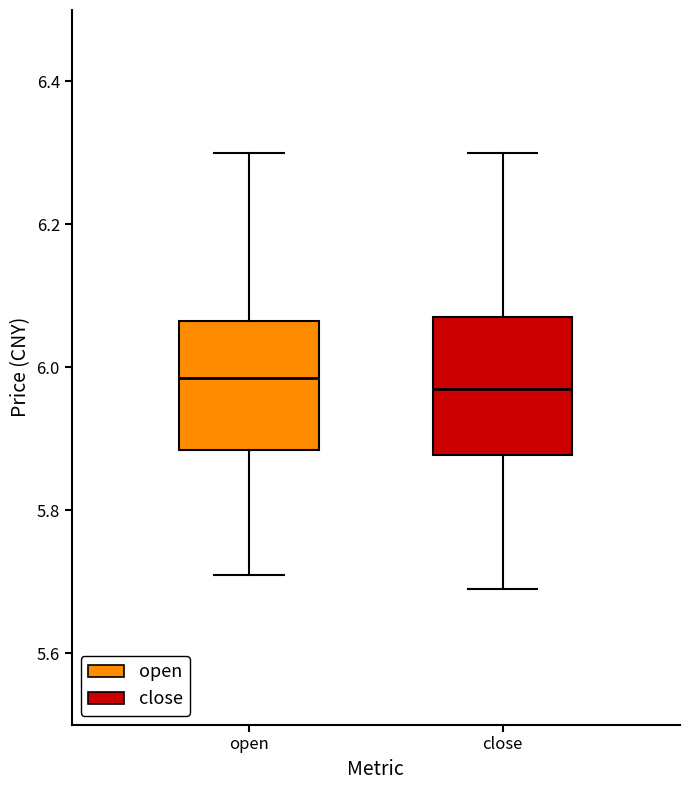

Where does the median line of the box for close sit on the y-axis? The values are not printed on the chart, so give them approximately, as read against the axis.

5.98